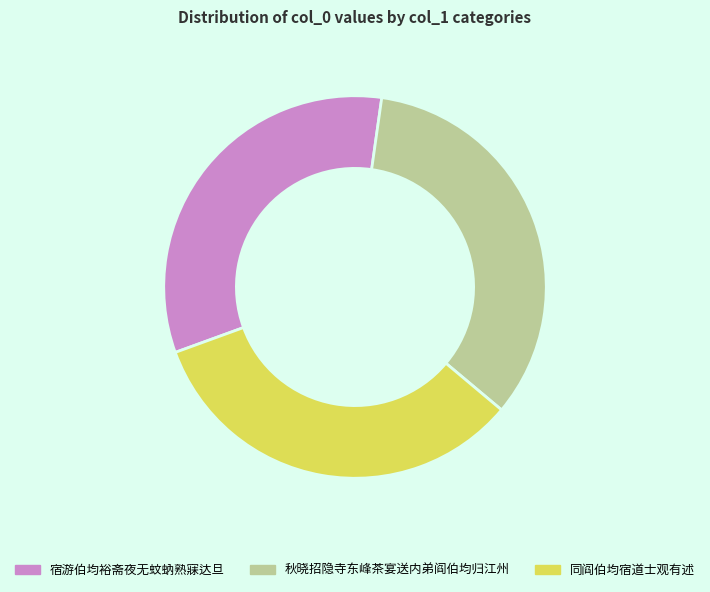

Which has a higher value, 宿游伯均裕斋夜无蚊蚋熟寐达旦 or 同阎伯均宿道士观有述?

同阎伯均宿道士观有述